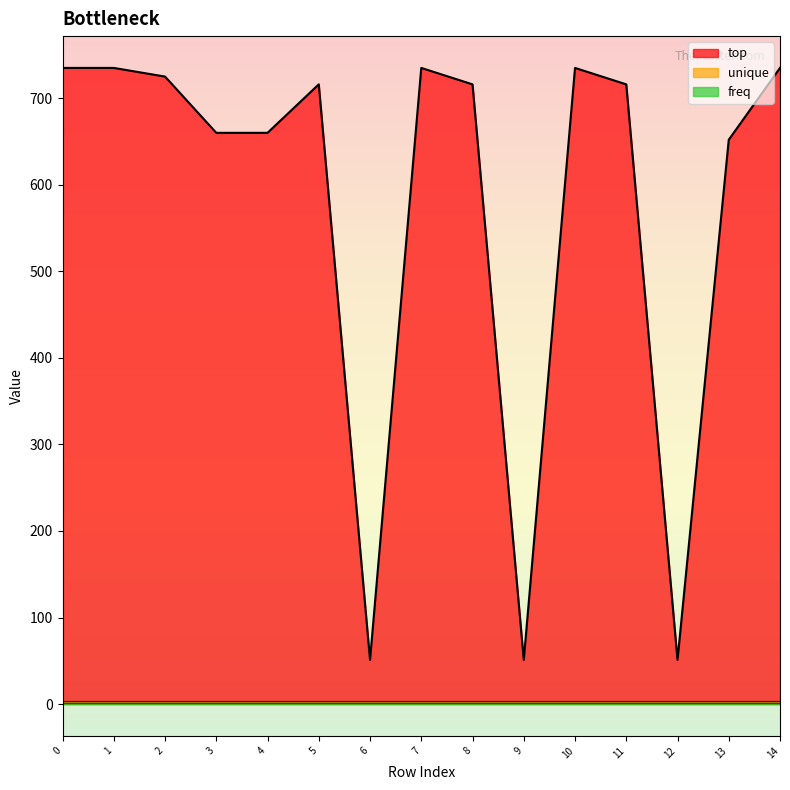

Which series changed the most between 0 and 12?

top